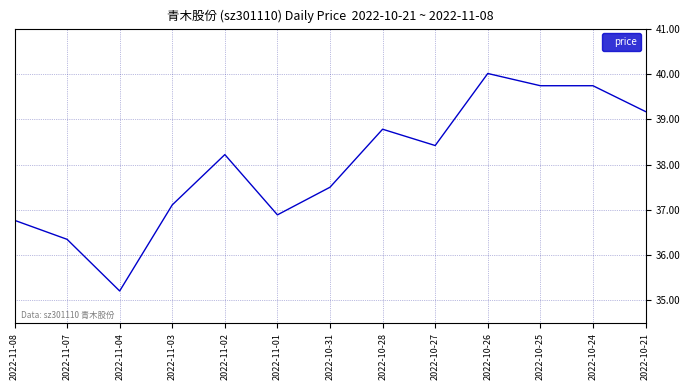

What position from the left is 2022-10-28?

8